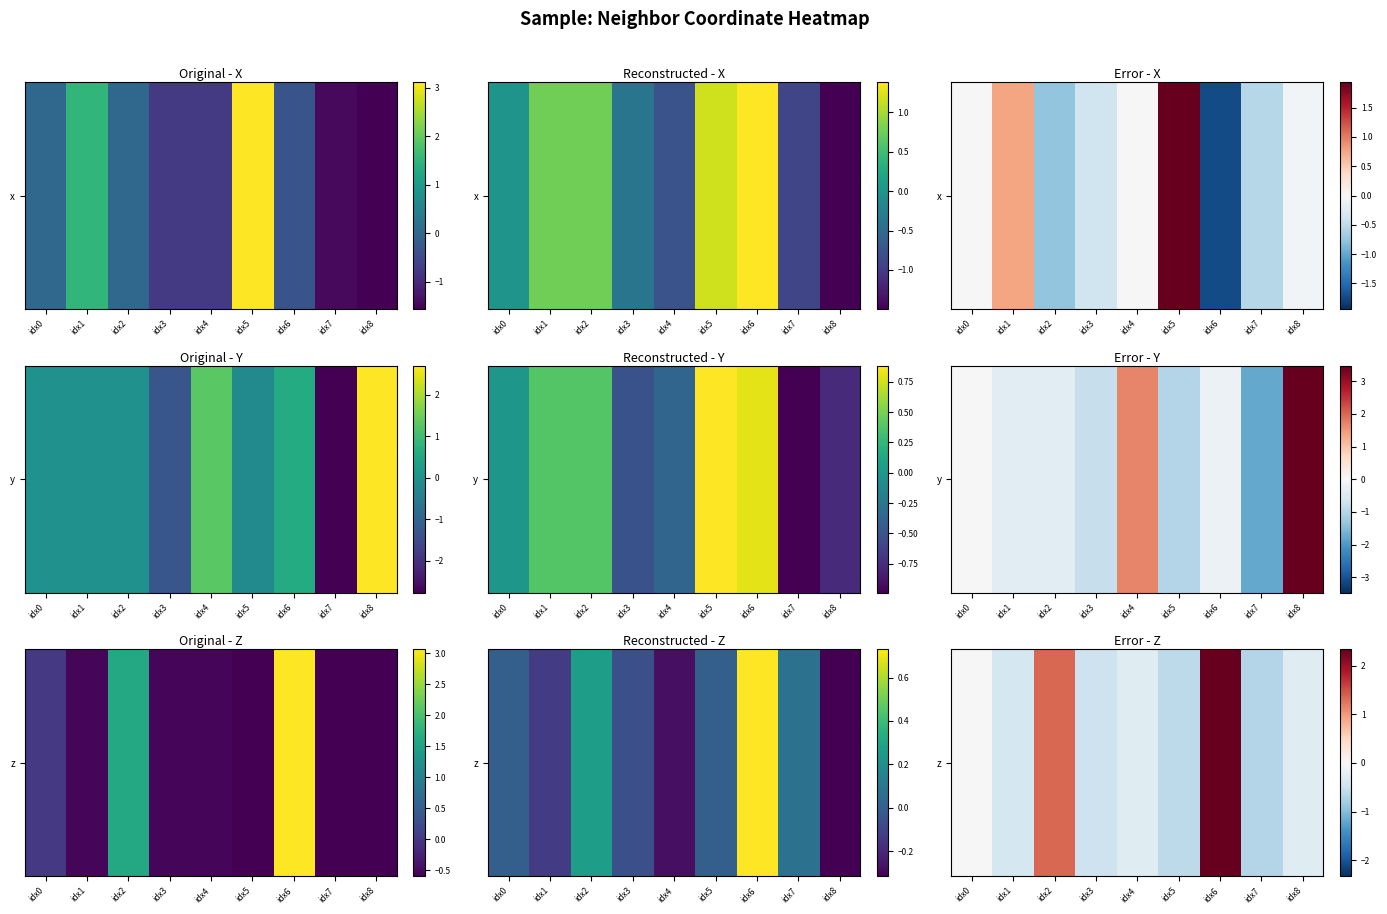

List the labels in order of value, smallest first.

idx7, idx5, idx3, idx1, idx4, idx8, idx0, idx2, idx6